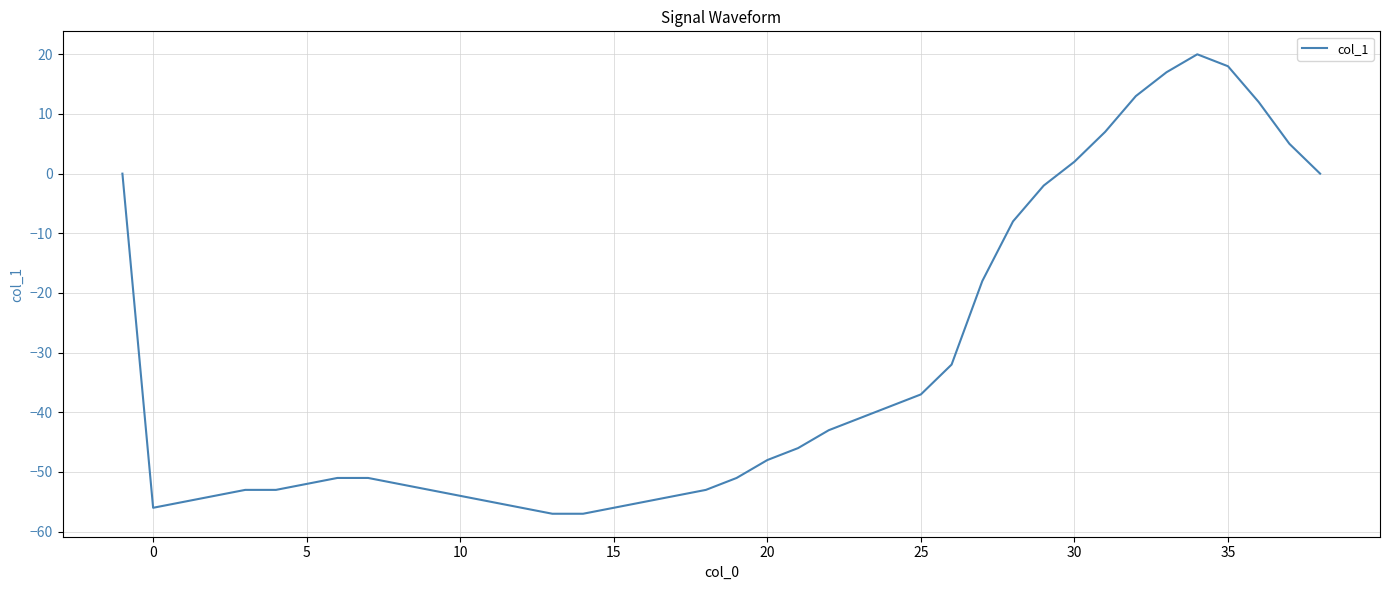

Count the number of values greater than -48.

19